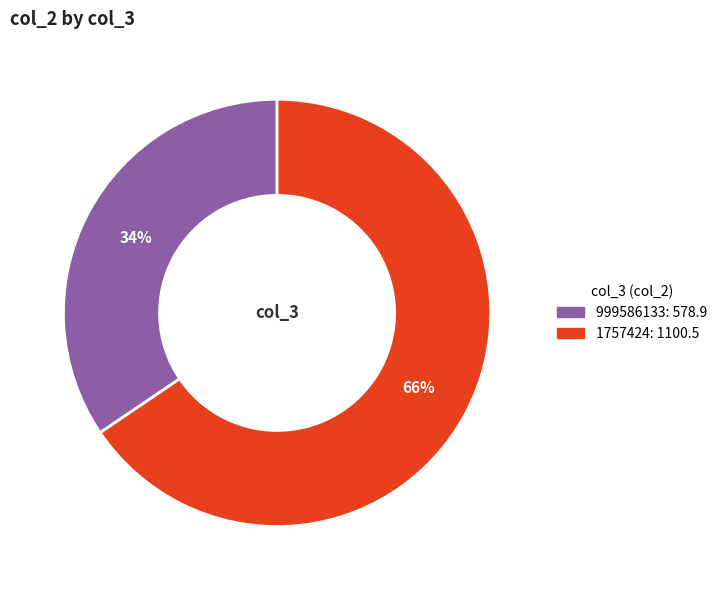

To the nearest percent, what is the average slice percentage?

50%